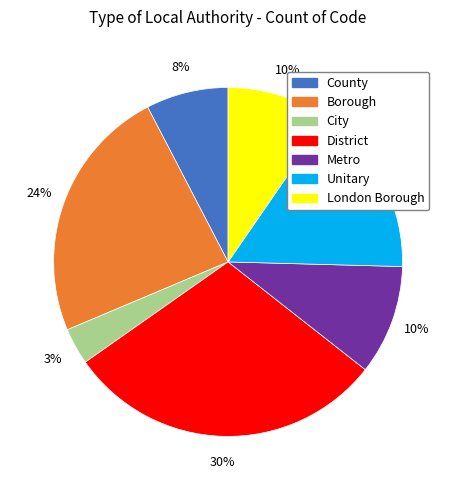

The County slice represents 20% of the pie. True or false?

False